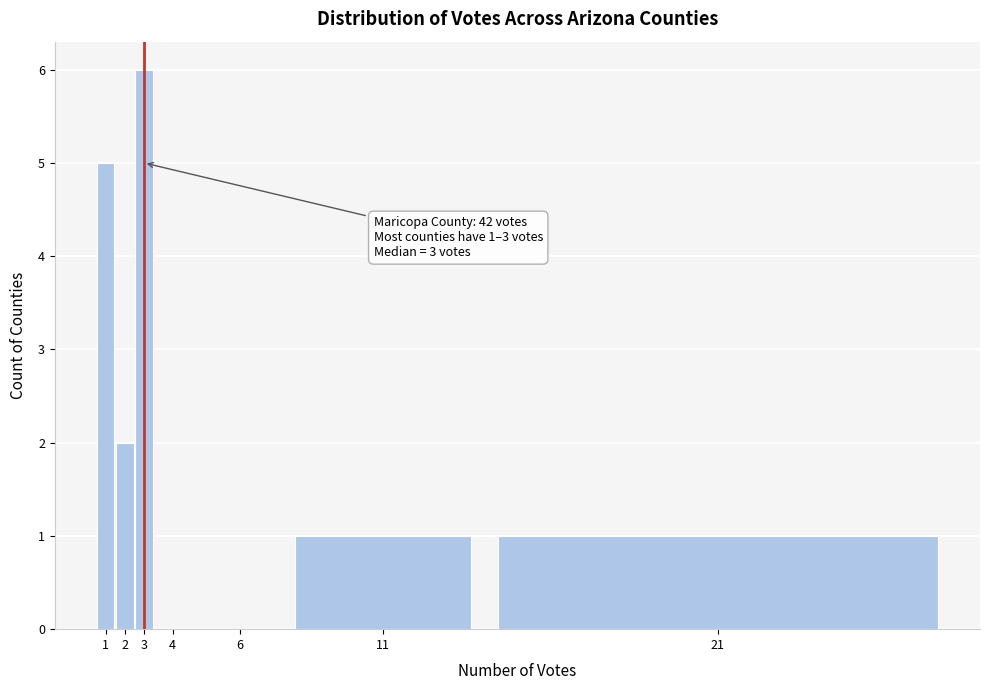

Reading right to left, list all the values displayed in this chart.

21=1	11=1	6=0	4=0	3=6	2=2	1=5